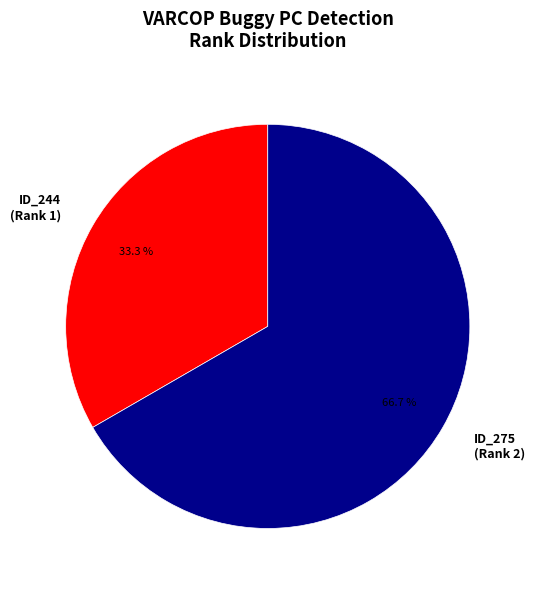

Is there a majority slice in this chart?

Yes